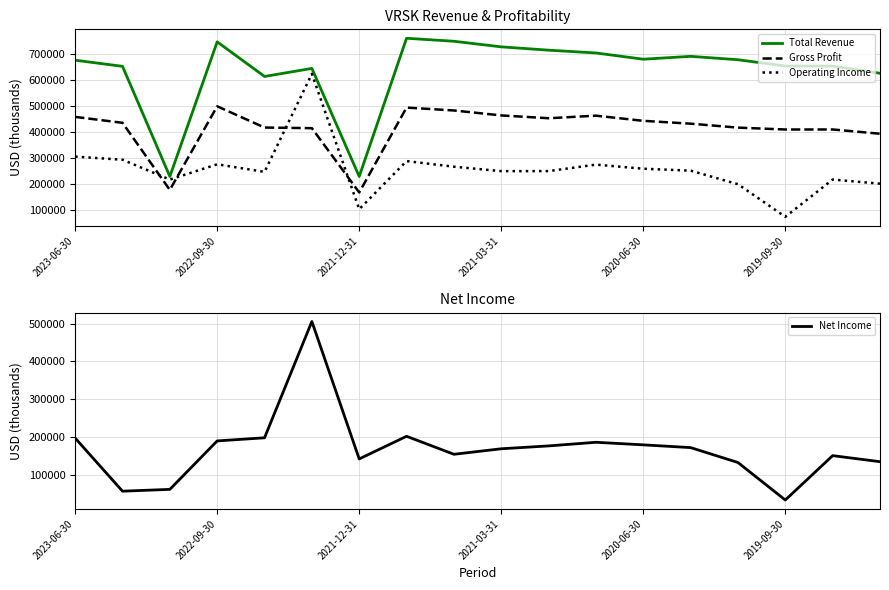

At which label does Total Revenue first exceed 676800?

2022-09-30